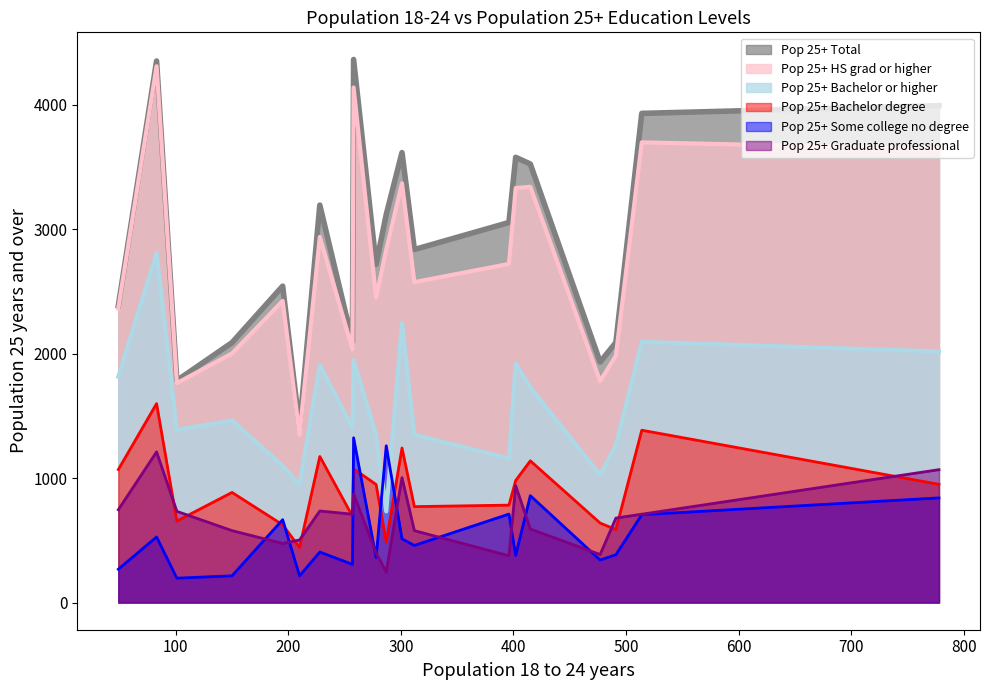

What is the highest value of the Pop 25+ Bachelor or higher series?

2810